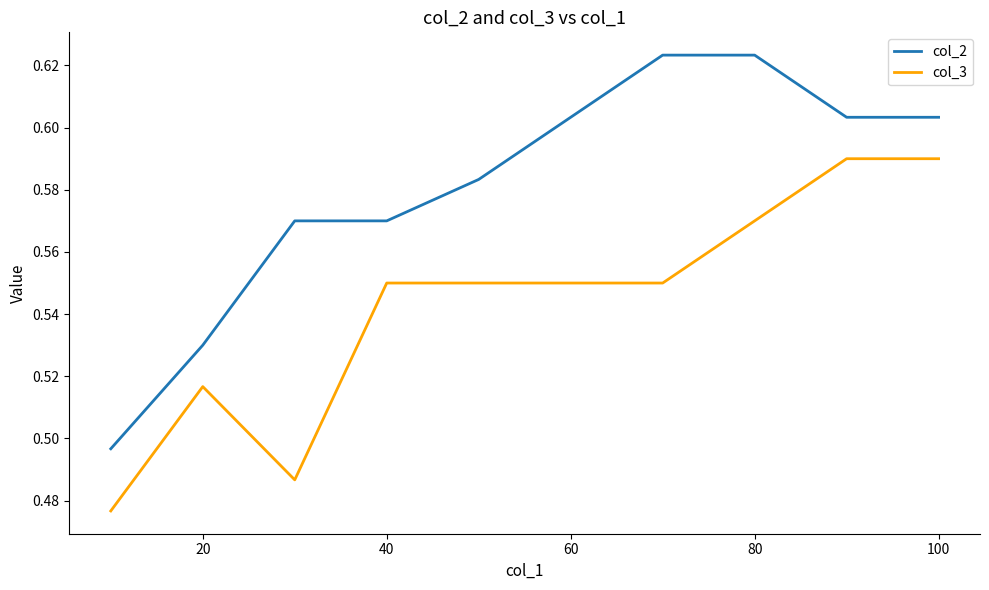

What are all the series names shown in the legend?

col_2, col_3